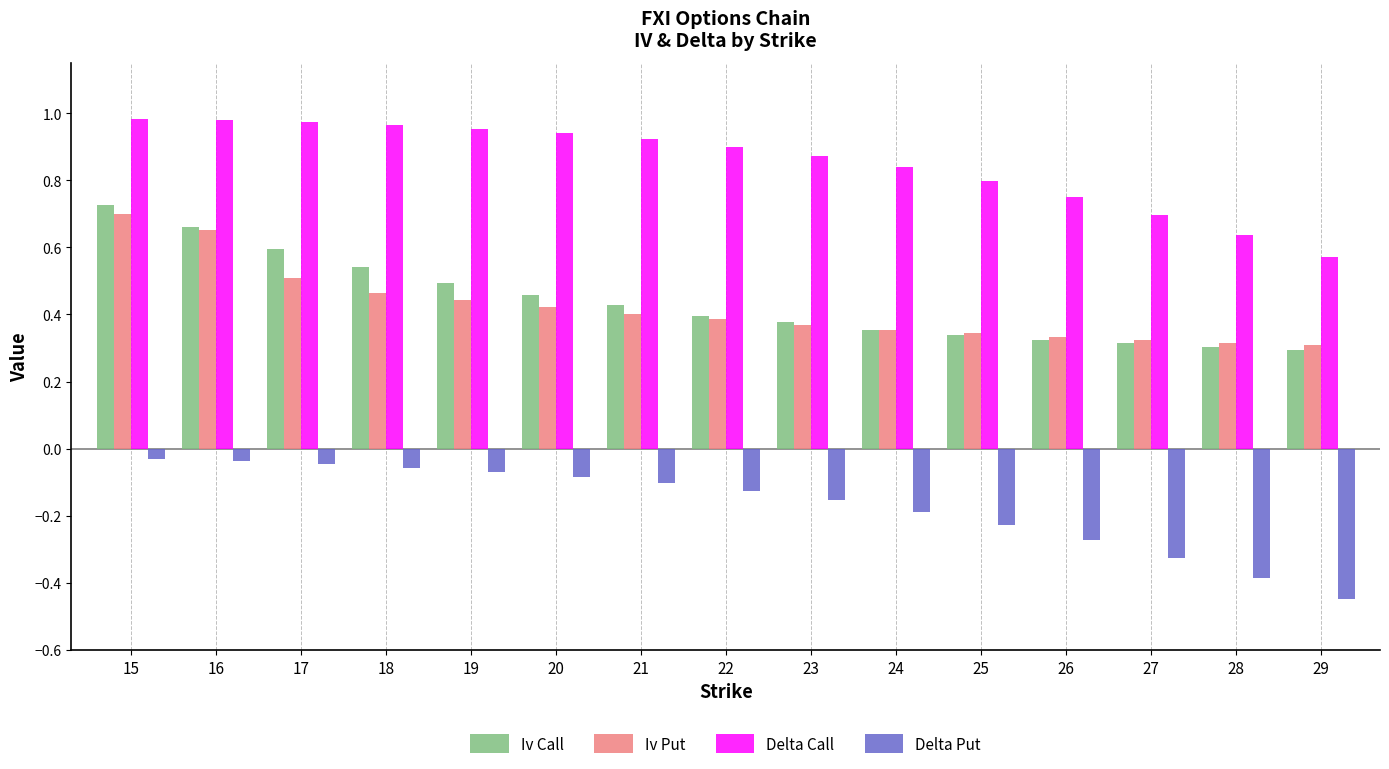

The value of Iv Call at 29 is 0.3. True or false?

True